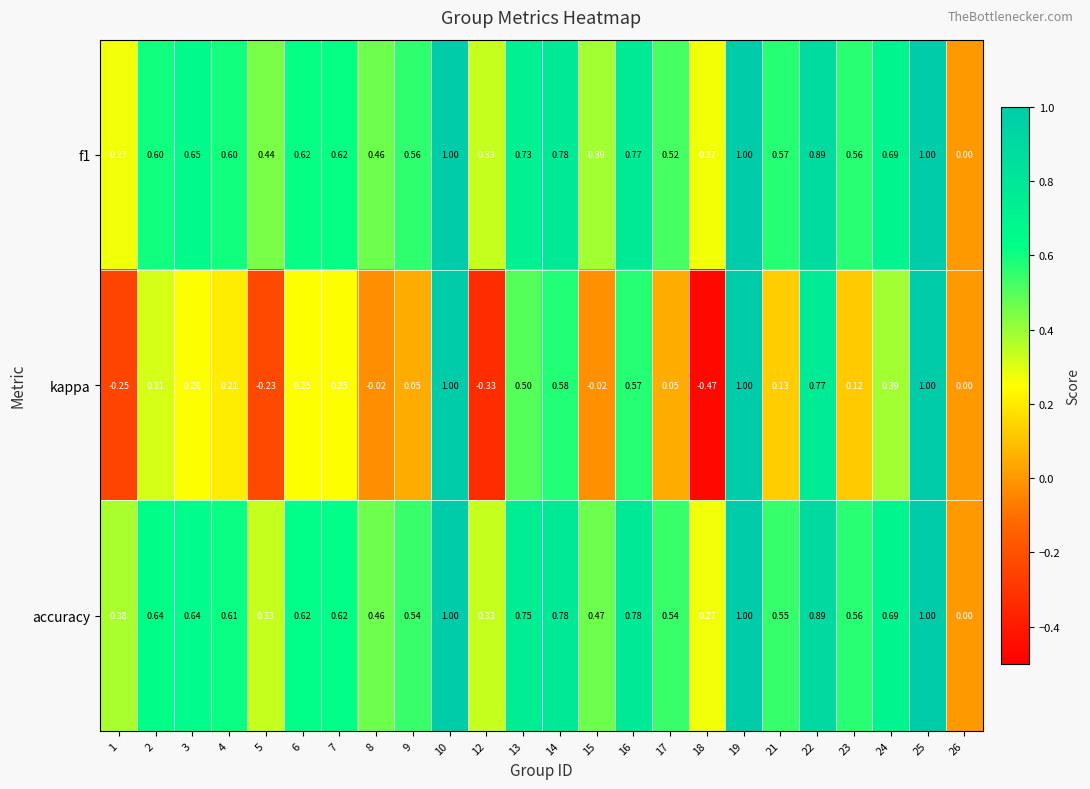

Which series has the widest spread of values?

kappa